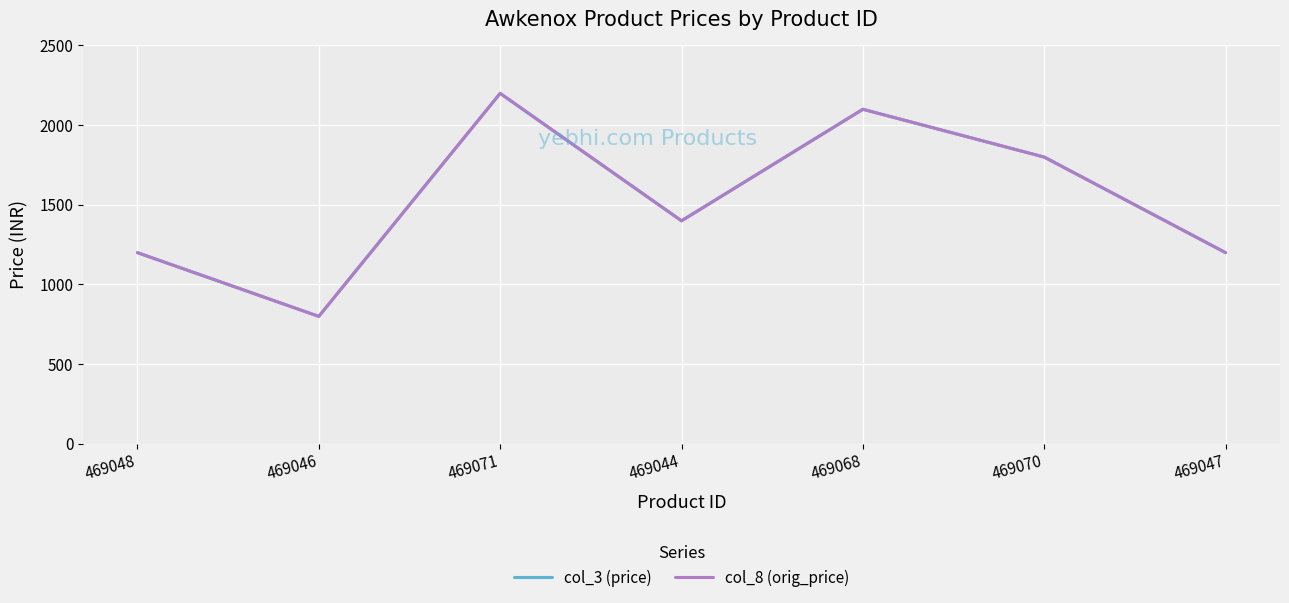

Is this an area chart (filled region under the line)?

No